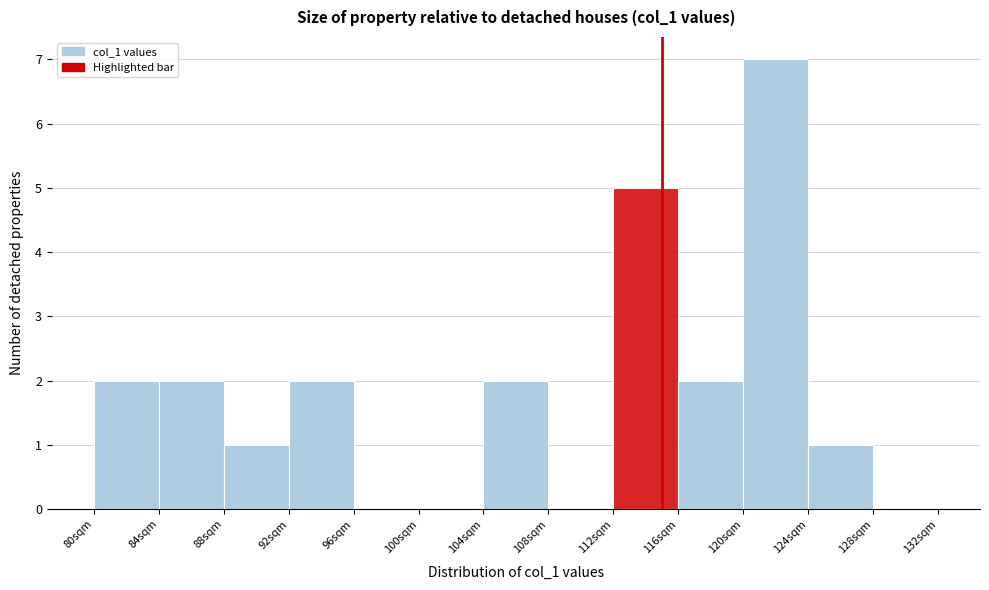

What is the height of the bar covering 84 to 88 on the x-axis? The values are not printed on the chart, so give them approximately, as read against the axis.

2